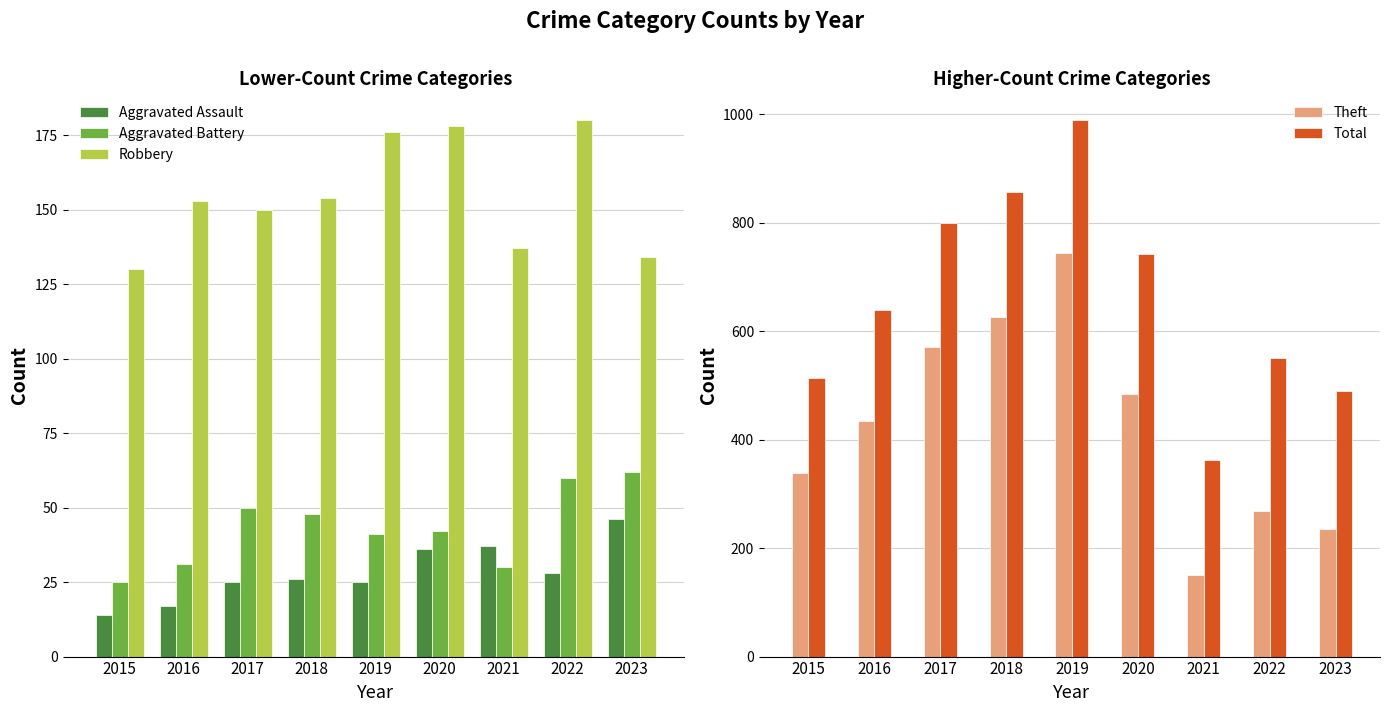

What is the difference between the Robbery values at 2021 and 2018?

17